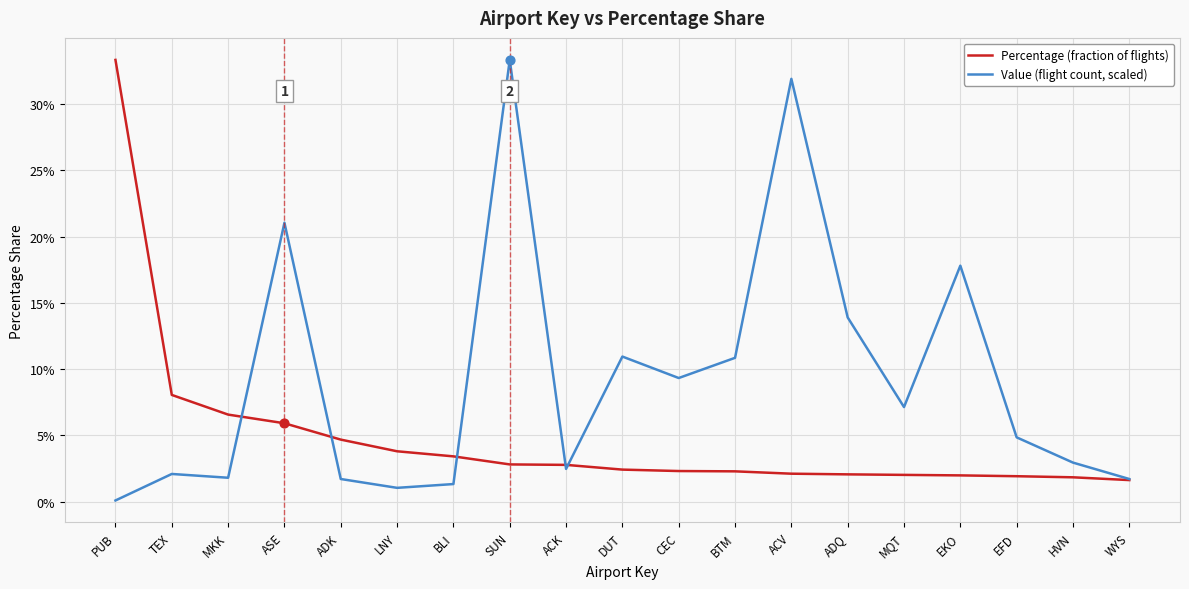

At how many categories does at least one series exceed 0?

19